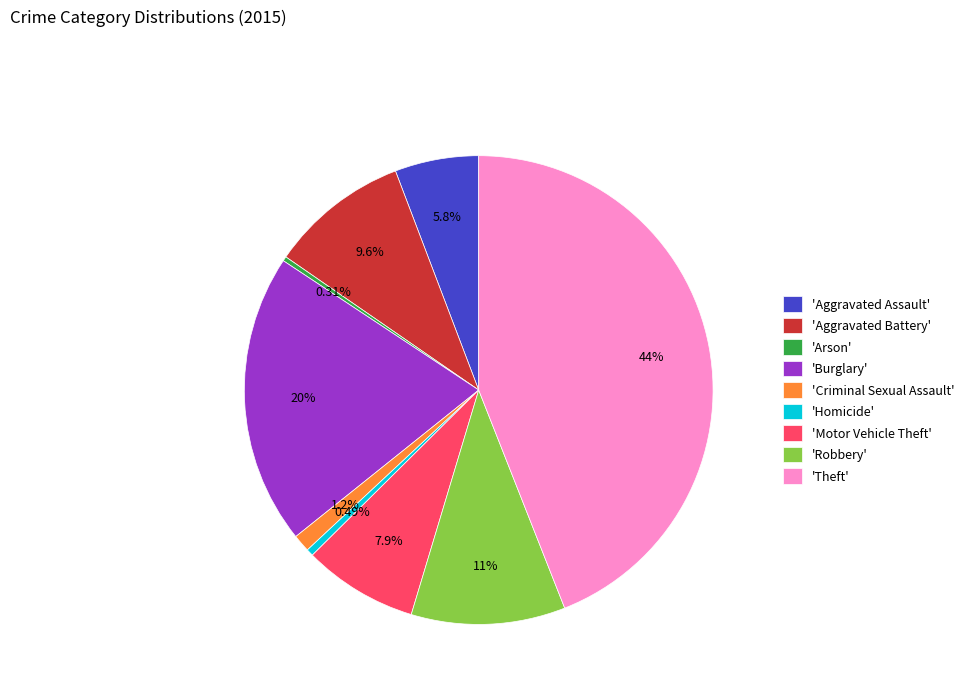

Is the sum of 'Aggravated Assault' and 'Burglary' greater than half?

No